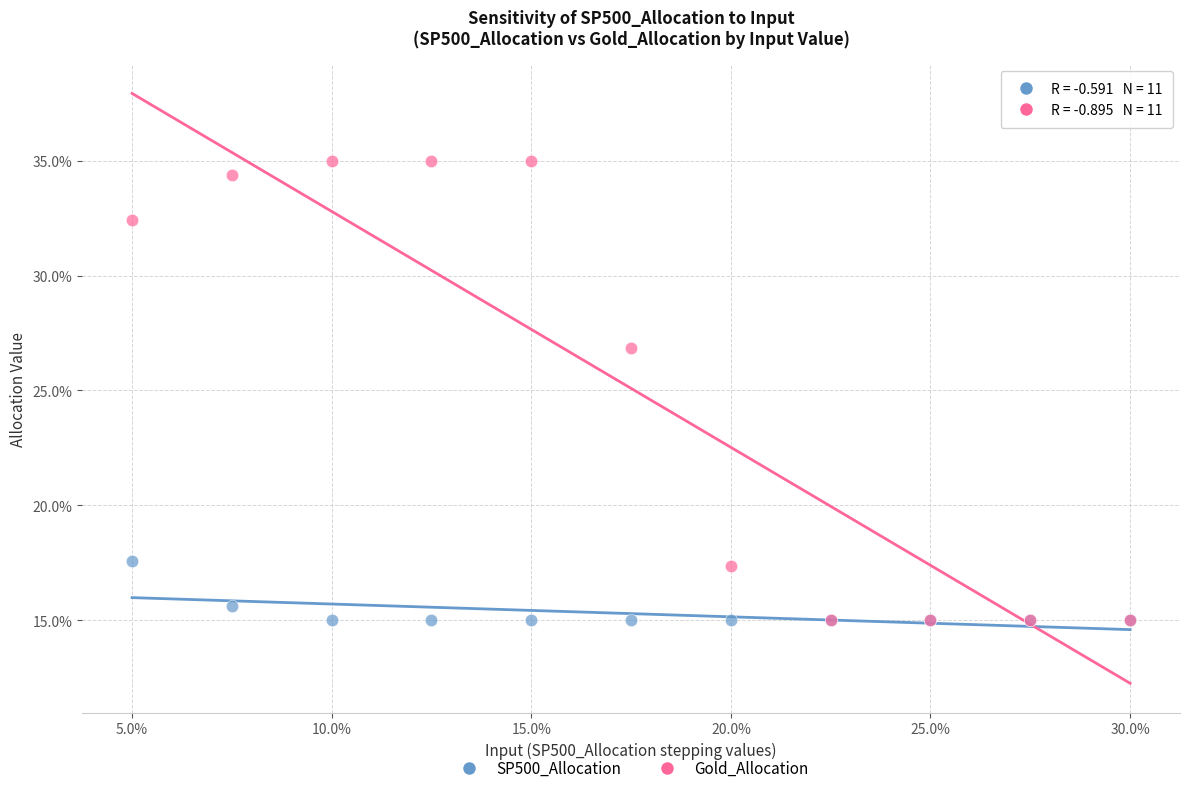

What are all the series names shown in the legend?

SP500_Allocation, Gold_Allocation